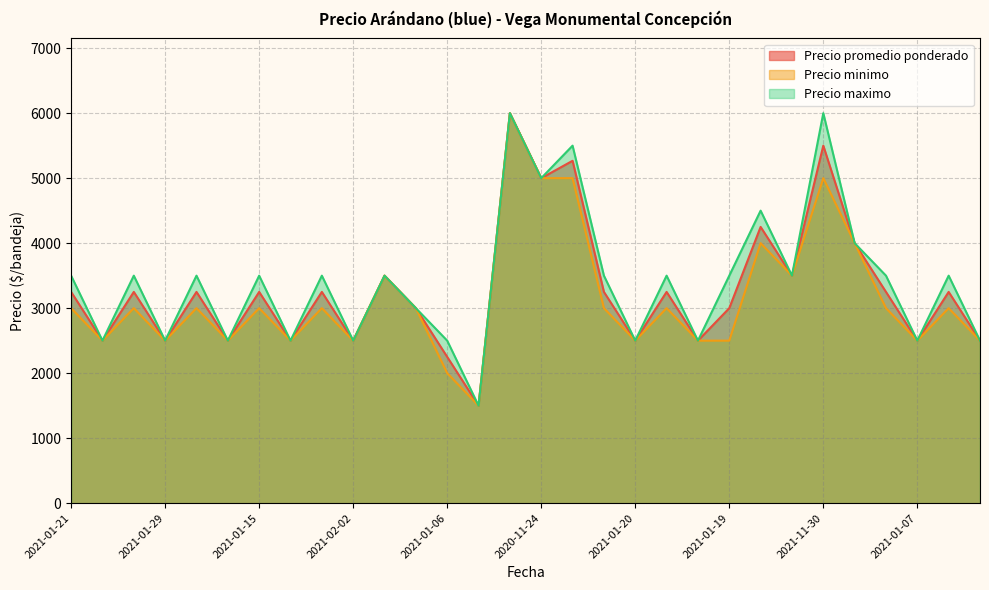

True or false: Precio promedio ponderado and Precio maximo intersect in this chart.

False